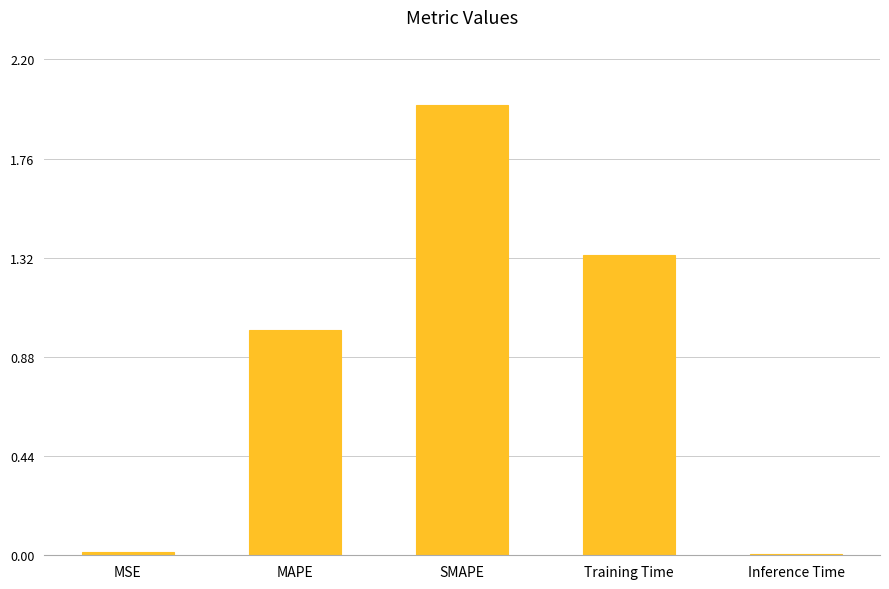

What is the average value?

0.9